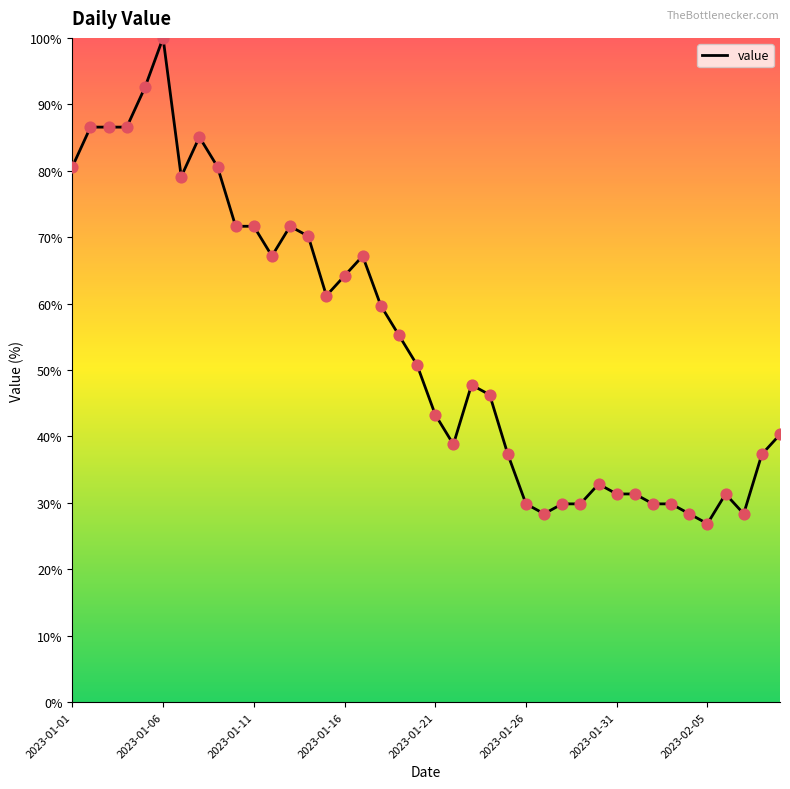

What is the difference between the maximum and minimum values?

73.1